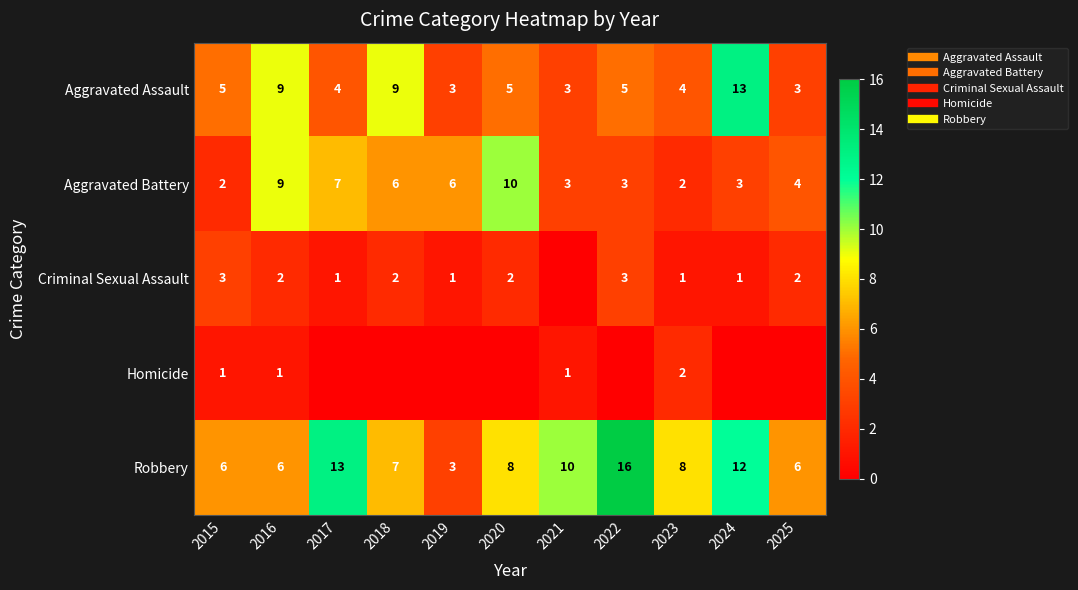

What is the total value across all series at 2021?

17